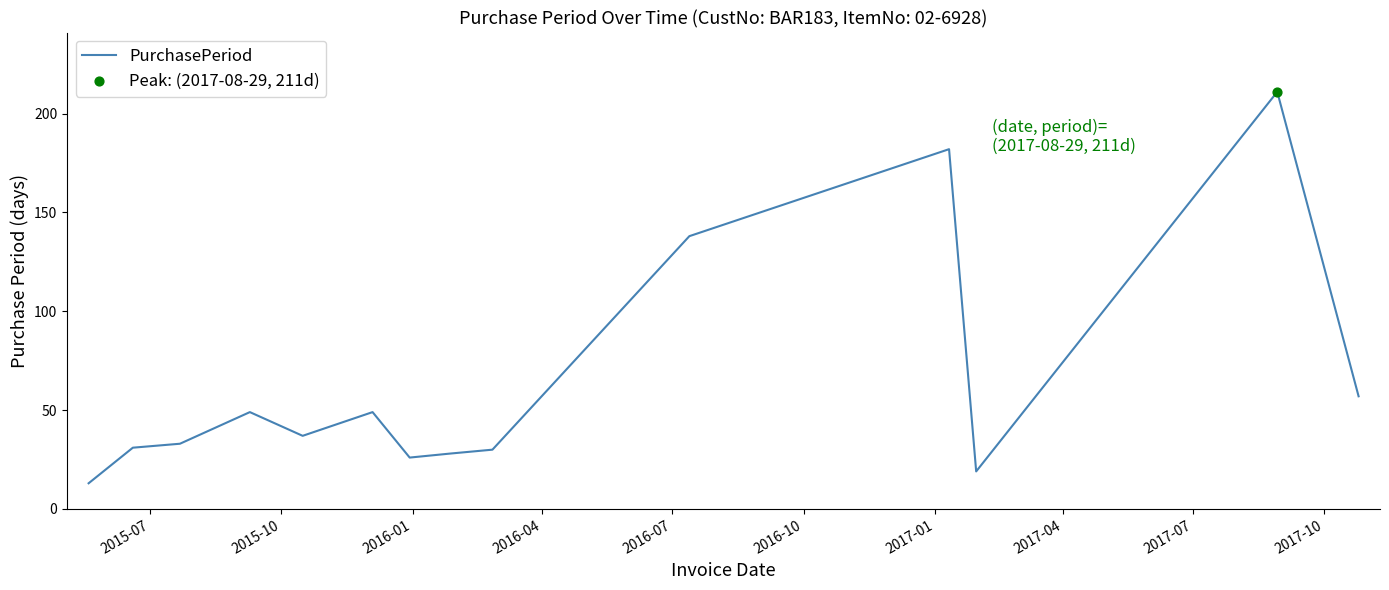

What is the difference between the maximum and minimum values?

198